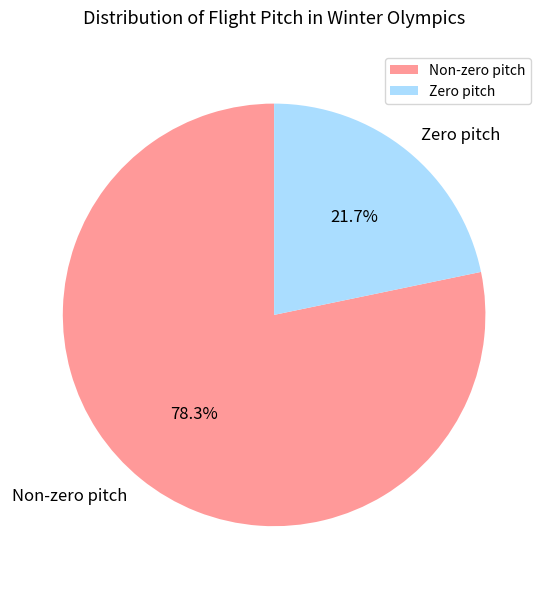

Which category has the smallest portion of the pie?

Zero pitch